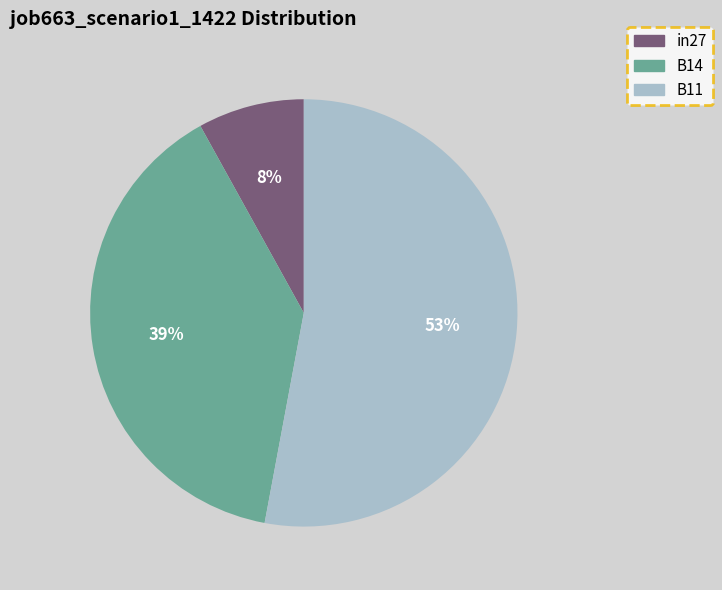

Is there a majority slice in this chart?

Yes